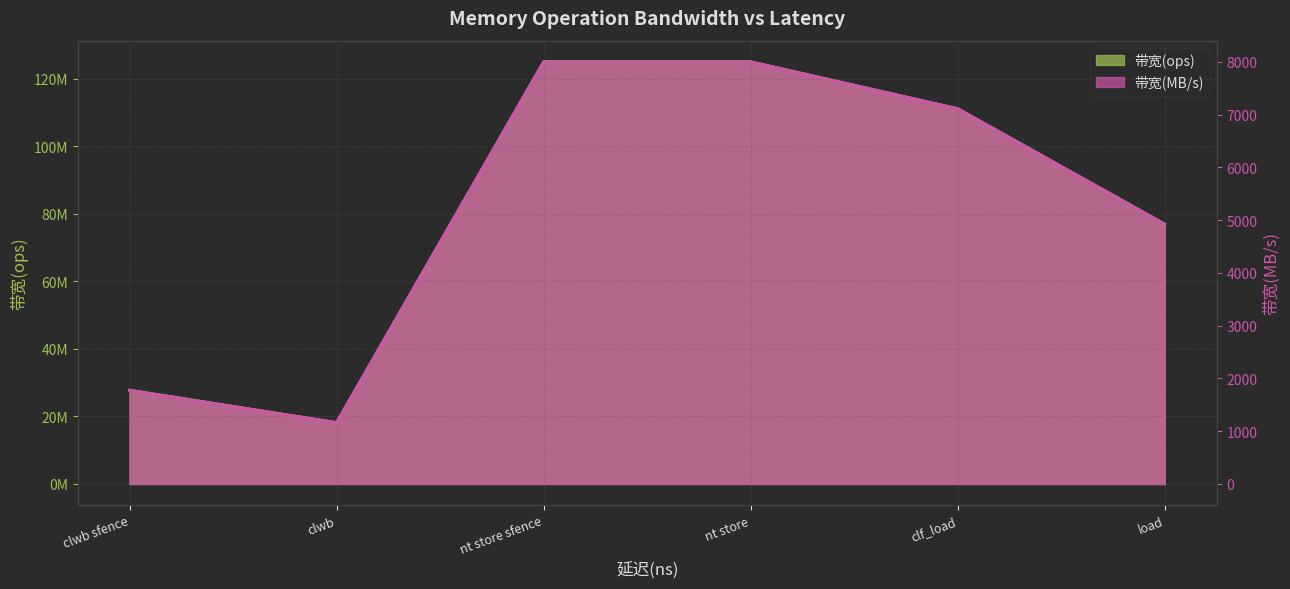

What is the difference between the maximum and minimum values in the 带宽(MB/s) series?

6837